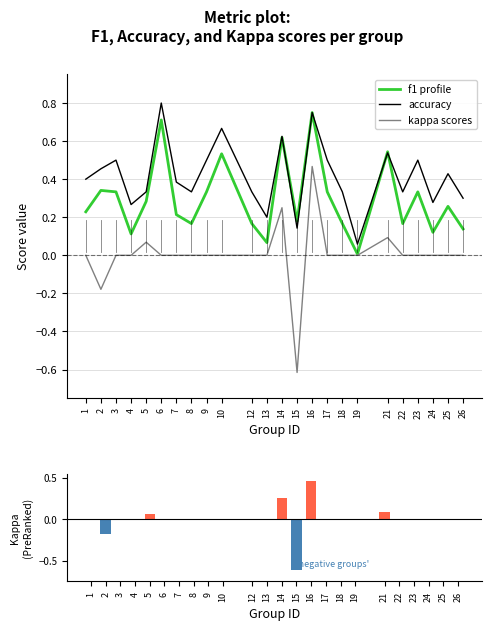

What is the maximum value for kappa?

0.5